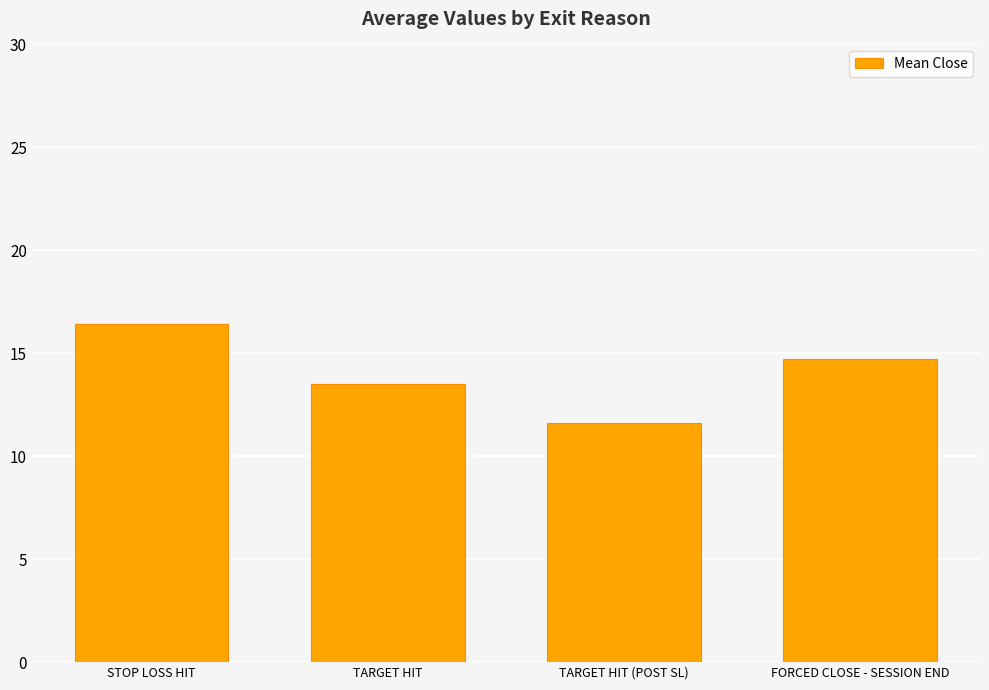

The value at STOP LOSS HIT is 4.0. True or false?

False